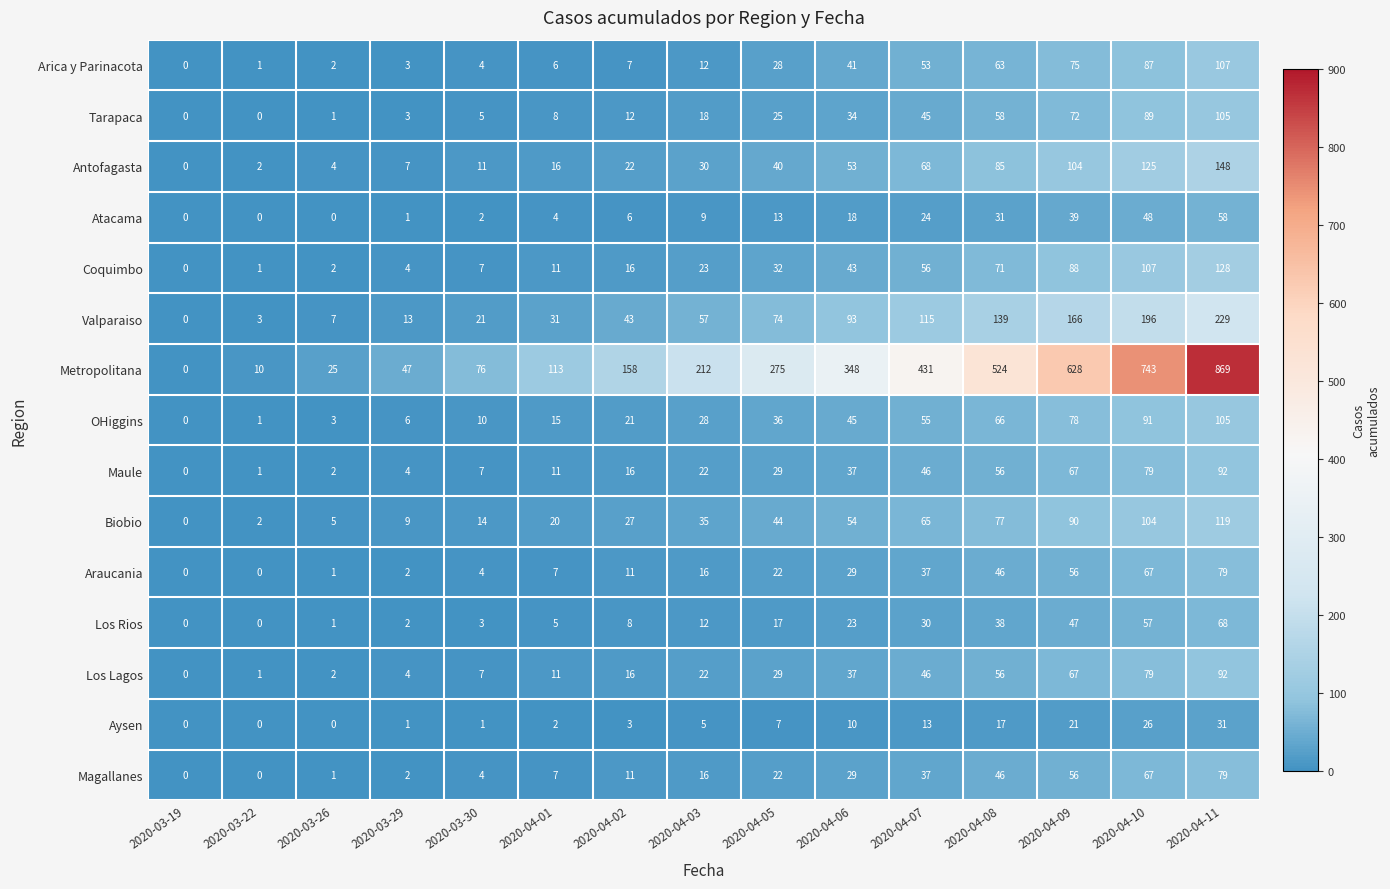

What is the sum of the Coquimbo values at 2020-04-10 and 2020-04-05?

139